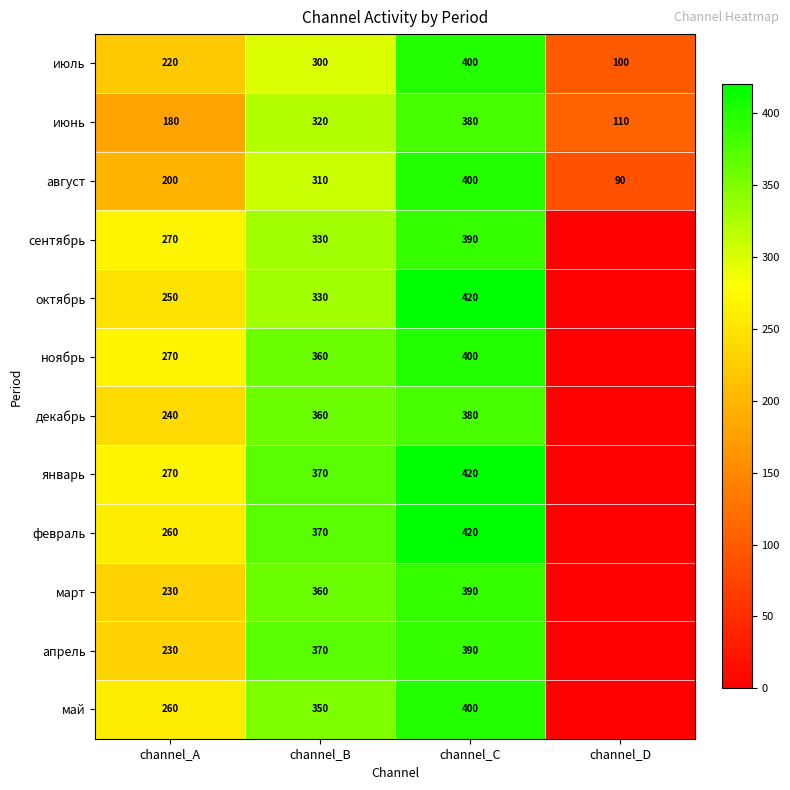

What is the difference between the ноябрь values at channel_A and channel_B?

90